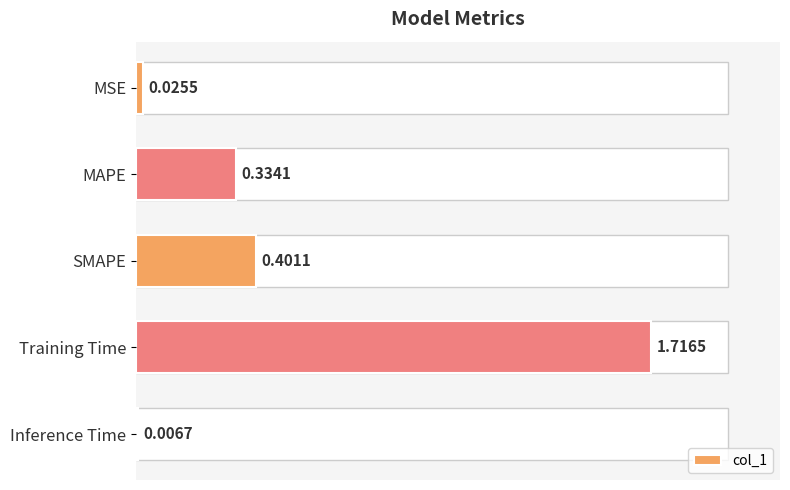

Which has a higher value, MAPE or MSE?

MAPE